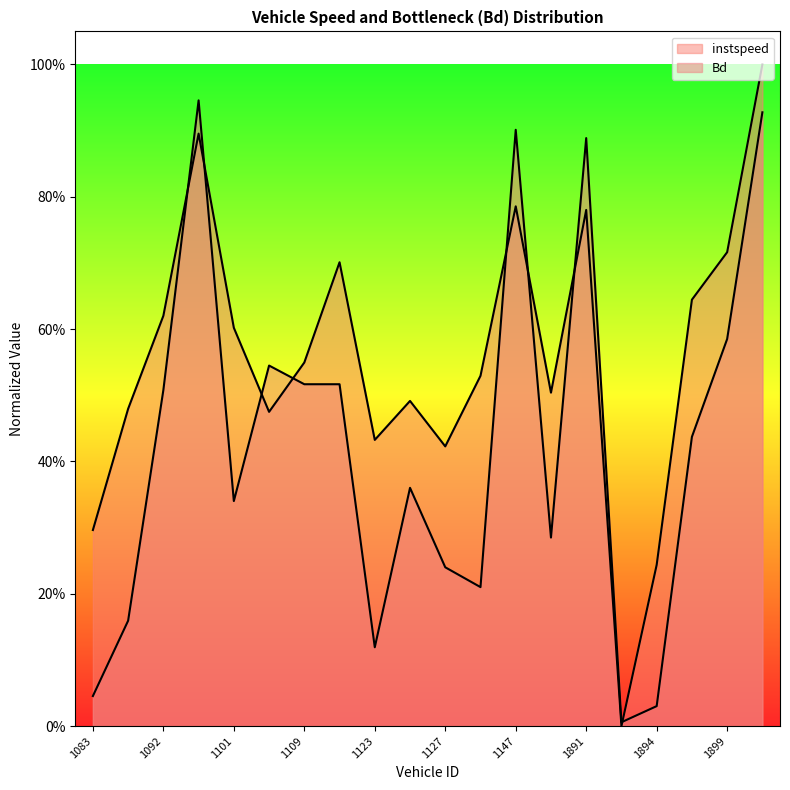

What is the difference between the Bd values at 1102 and 1123?

0.4